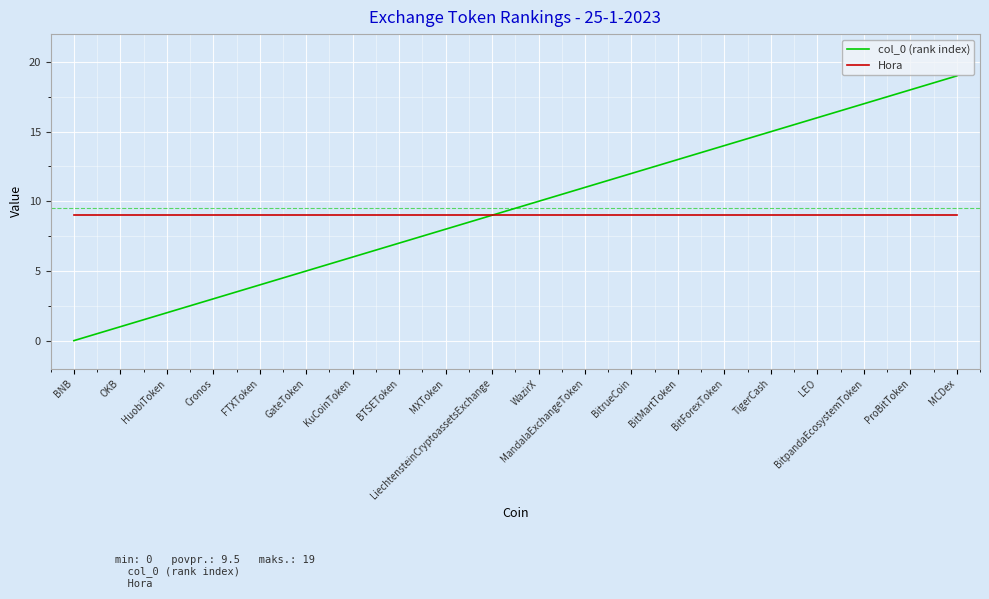

List the labels in order of col_0 (rank index) value, smallest first.

BNB, OKB, HuobiToken, Cronos, FTXToken, GateToken, KuCoinToken, BTSEToken, MXToken, LiechtensteinCryptoassetsExchange, WazirX, MandalaExchangeToken, BitrueCoin, BitMartToken, BitForexToken, TigerCash, LEO, BitpandaEcosystemToken, ProBitToken, MCDex